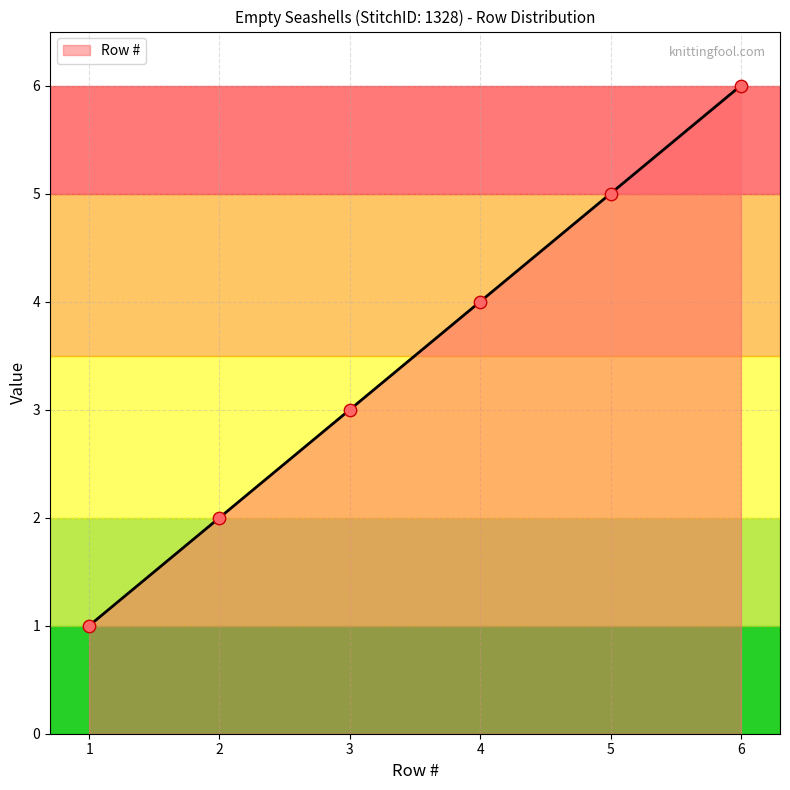

What is the change in value from 1 to 3?

+2